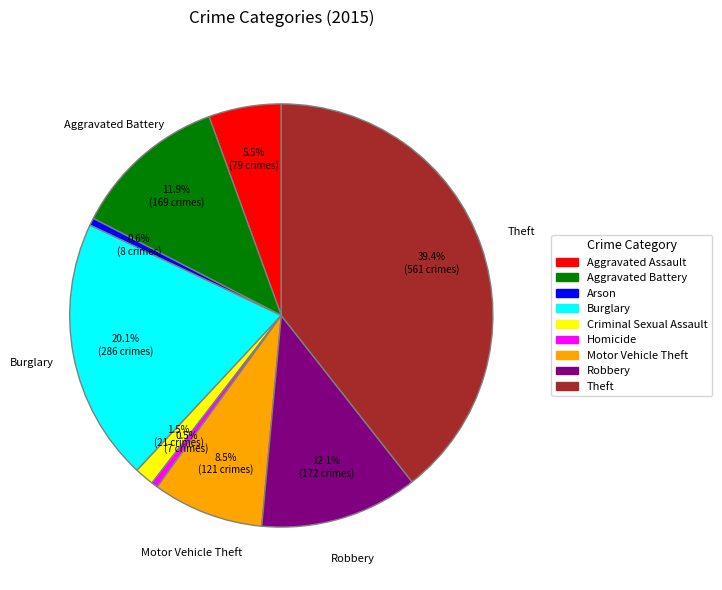

Approximately how many times larger is the value at Aggravated Battery compared to Robbery?

1.0